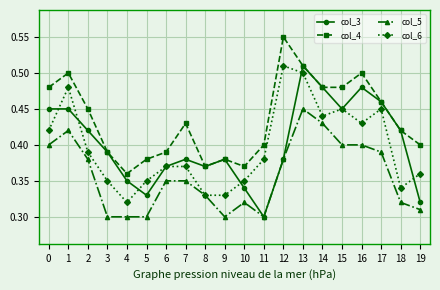

What is the sum of all col_6 values?

7.9